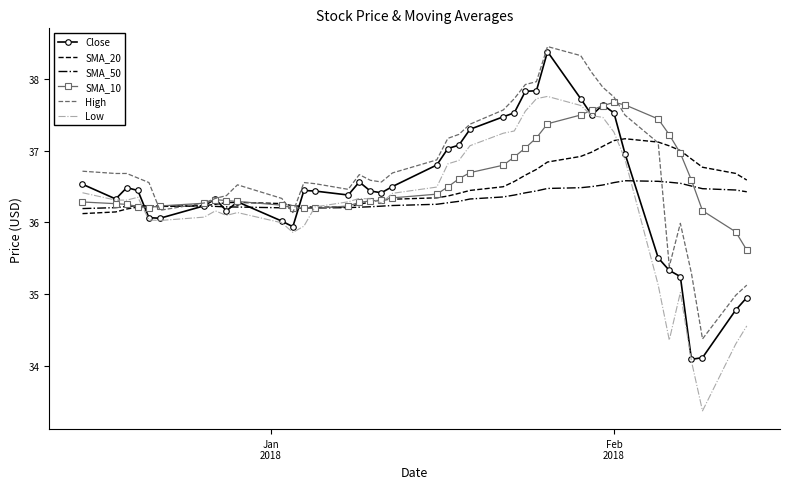

What is the greatest value displayed?

38.5